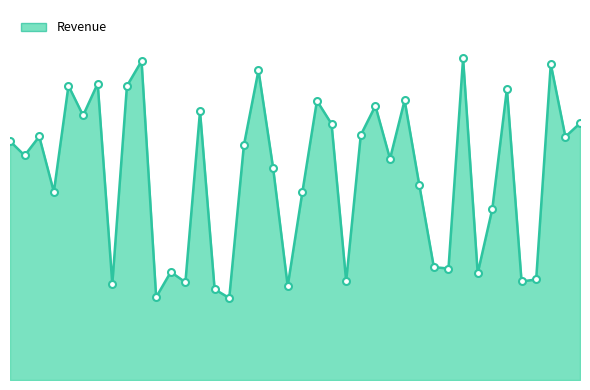

Is this an area chart (filled region under the line)?

Yes